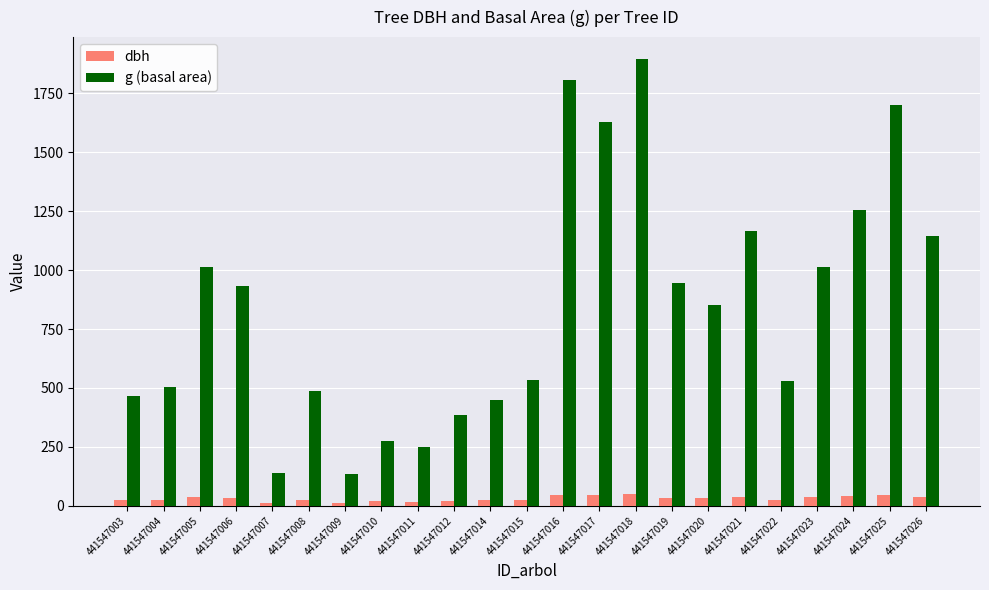

What is the difference between the highest and lowest values at 441547017?

1584.0